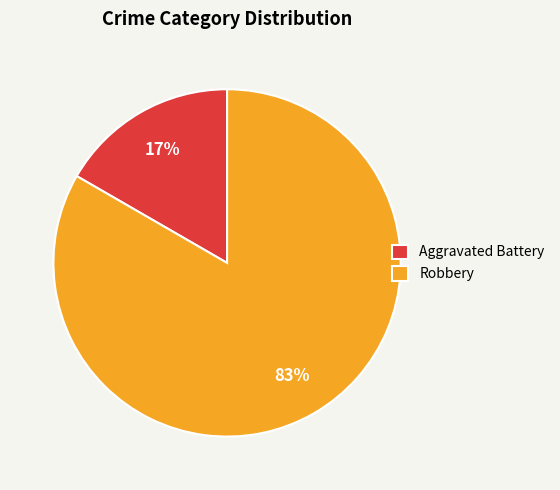

To the nearest percent, what is the combined percentage of Robbery and Aggravated Battery?

100%